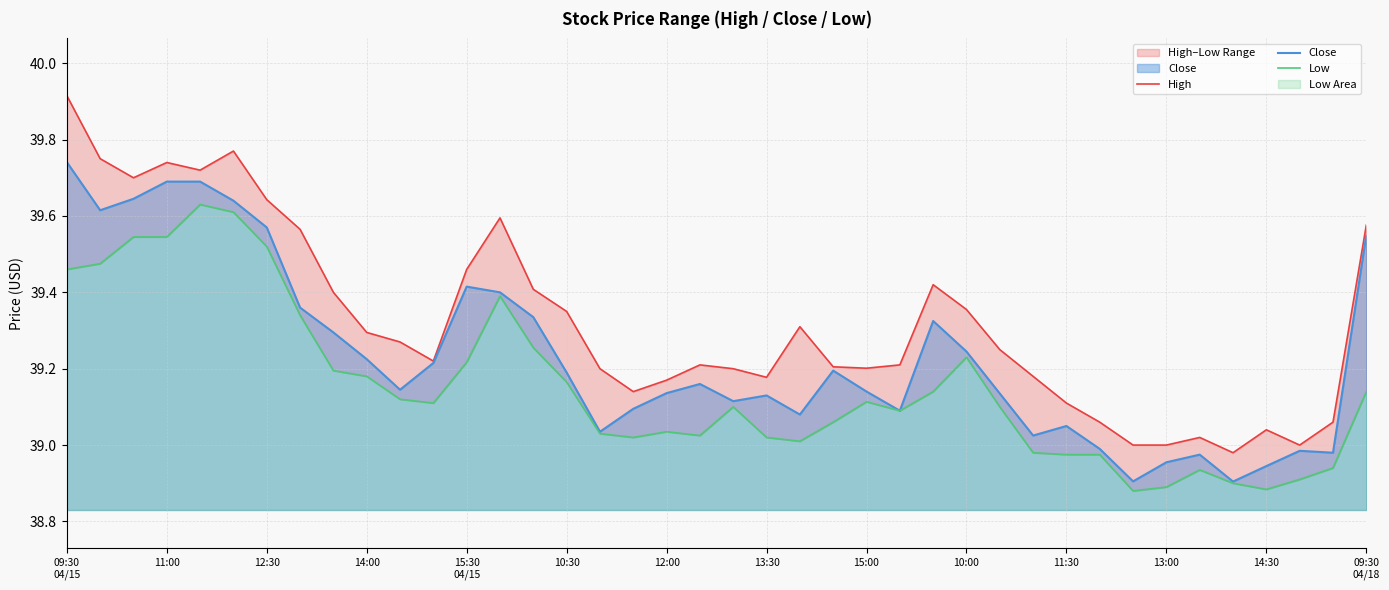

How many data points in Close are above 39?

32